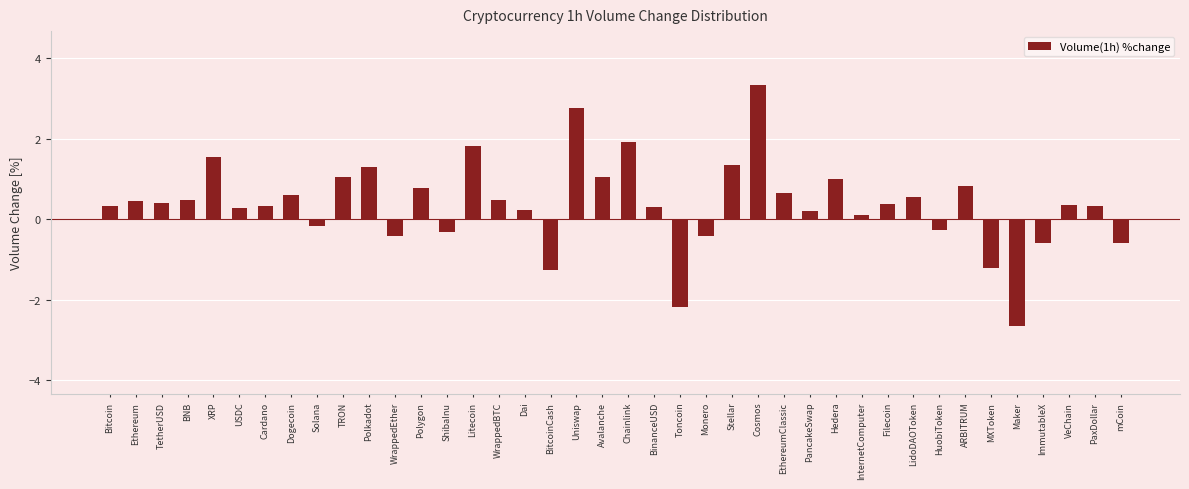

Where does the data first go above 0?

Bitcoin